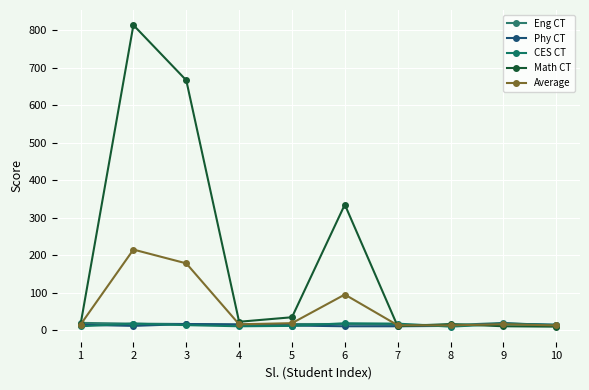

How many interior local valleys does the Eng CT series have?

2